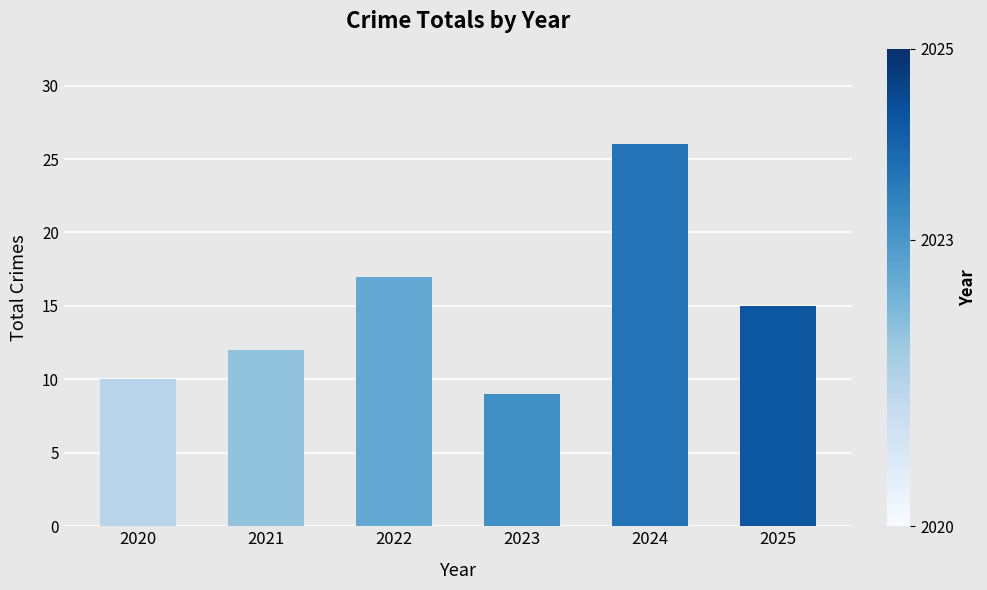

At which category does the chart reach its peak across all series?

2024